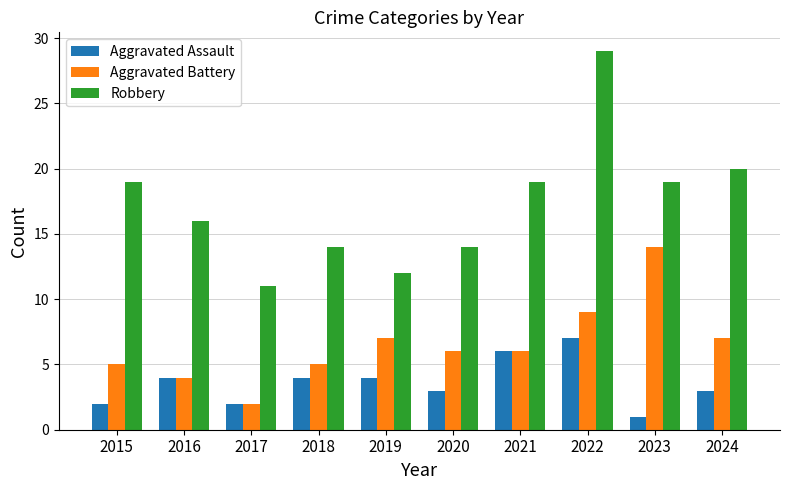

What are all the series names shown in the legend?

Aggravated Assault, Aggravated Battery, Robbery